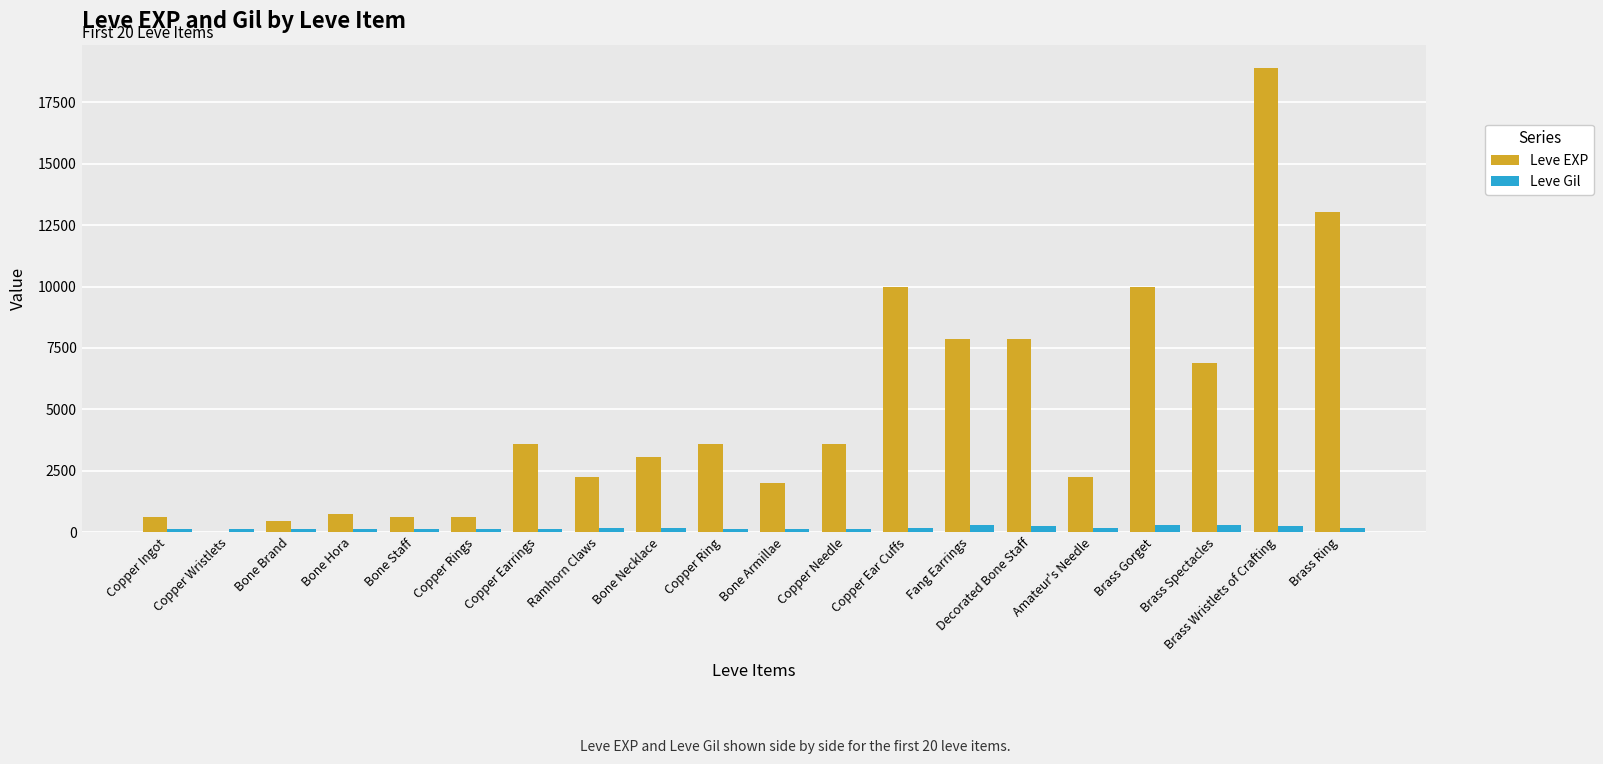

What is the greatest value displayed?

18910